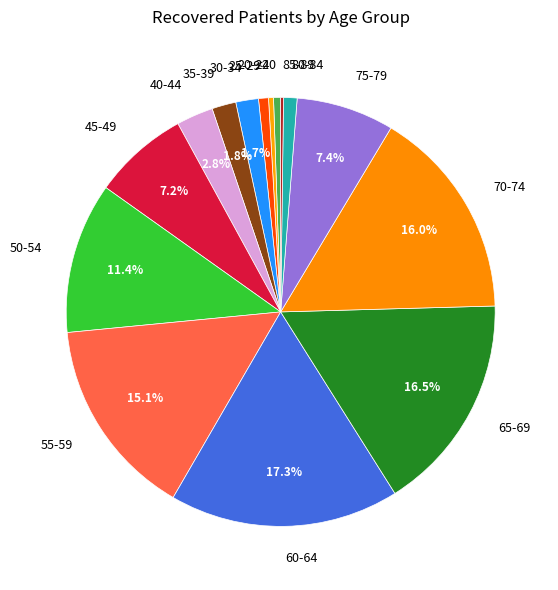

Which slice is the largest?

60-64